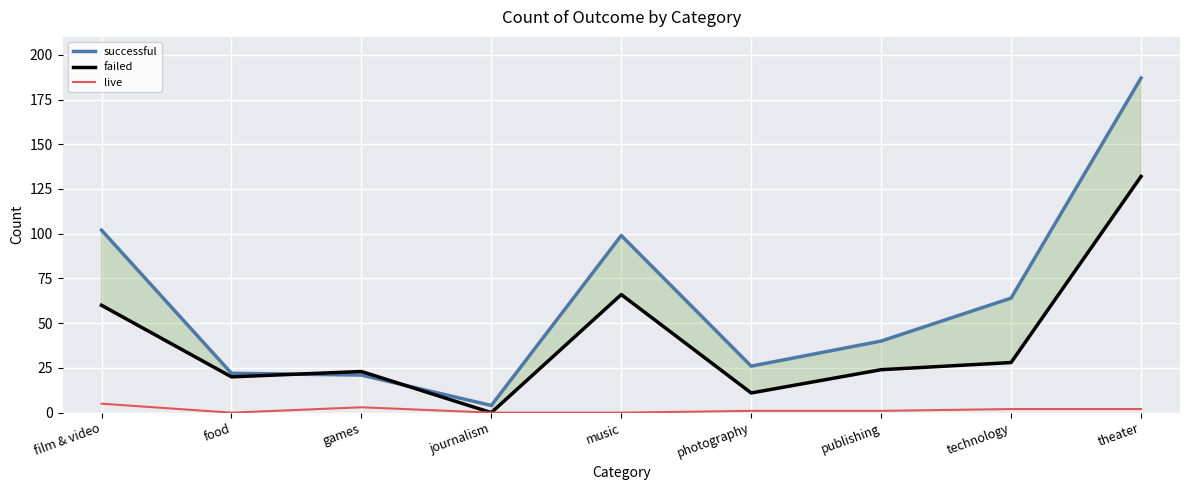

True or false: failed and live cross at least once.

False